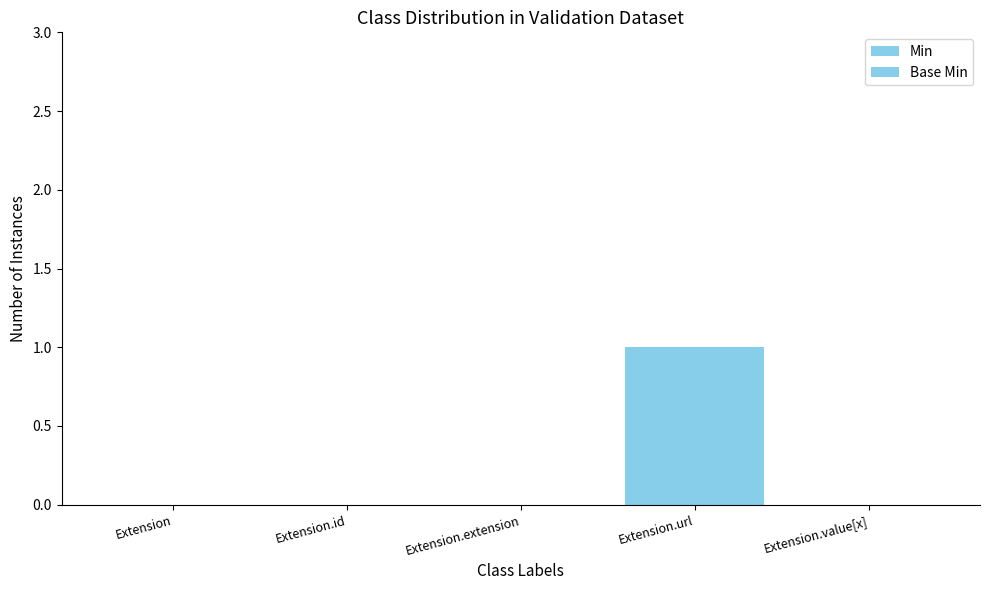

How many categories are shown in the chart?

5